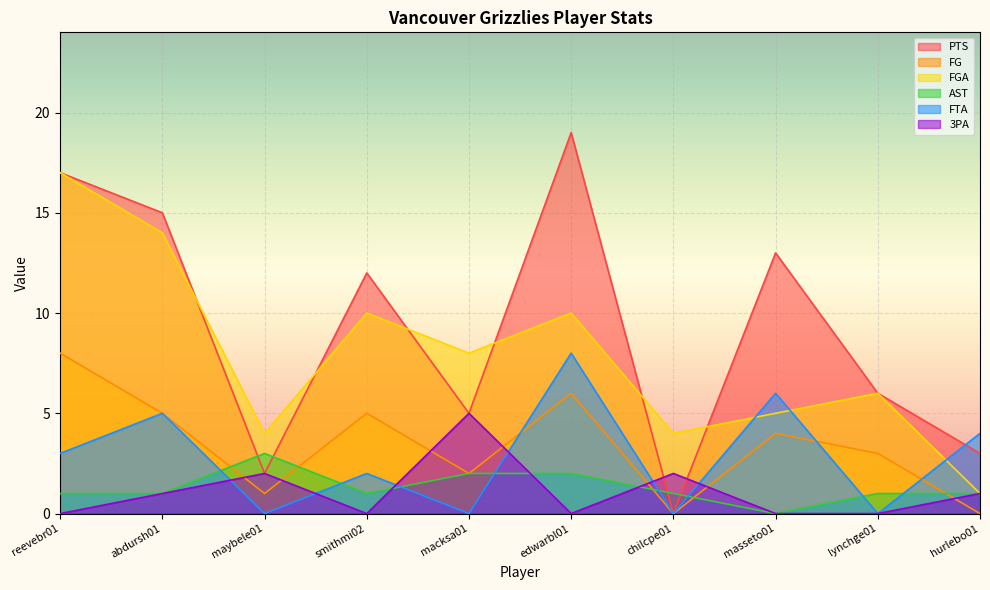

Is it true that FTA equals 4 at masseto01?

False